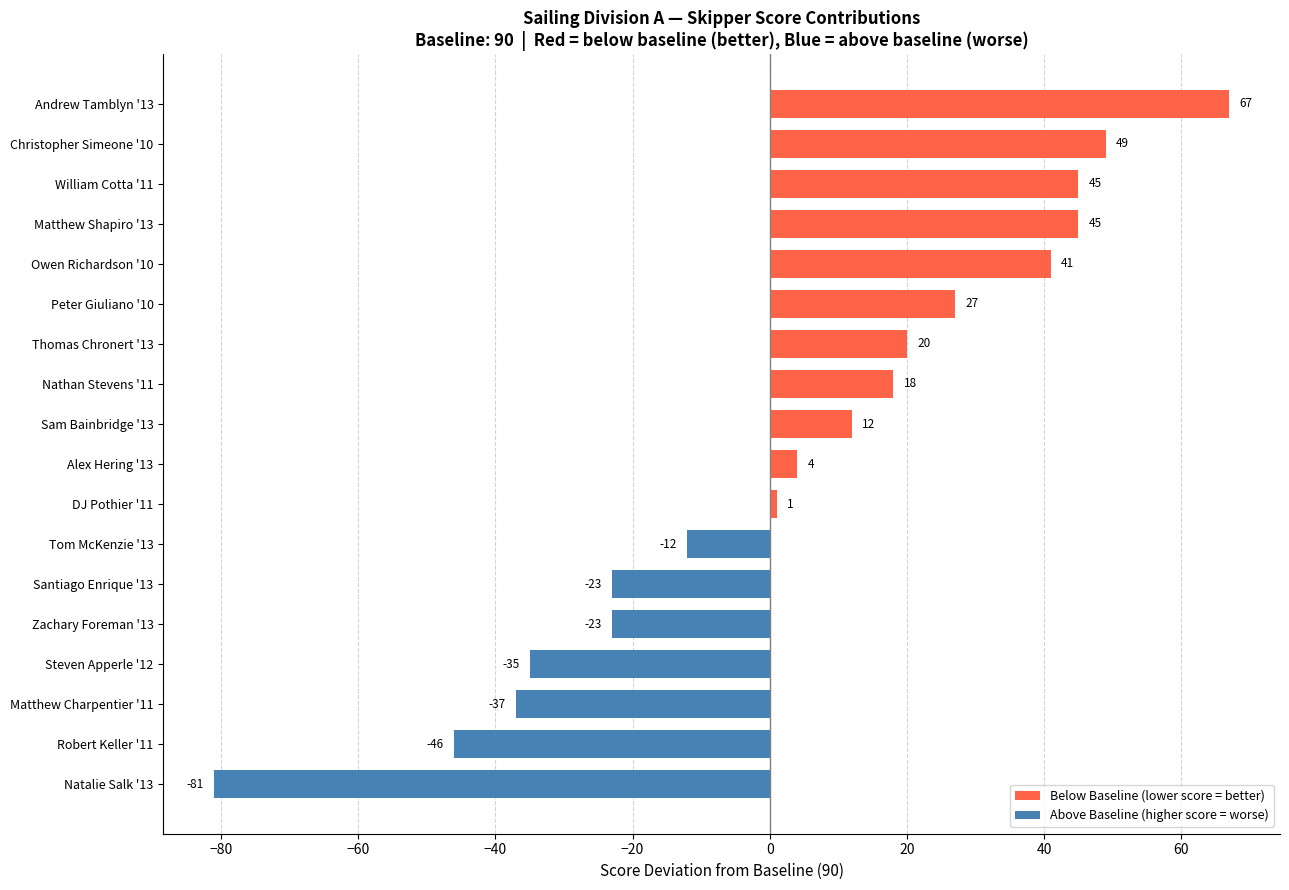

What is the change in value from Steven Apperle '12 to Robert Keller '11?

-11